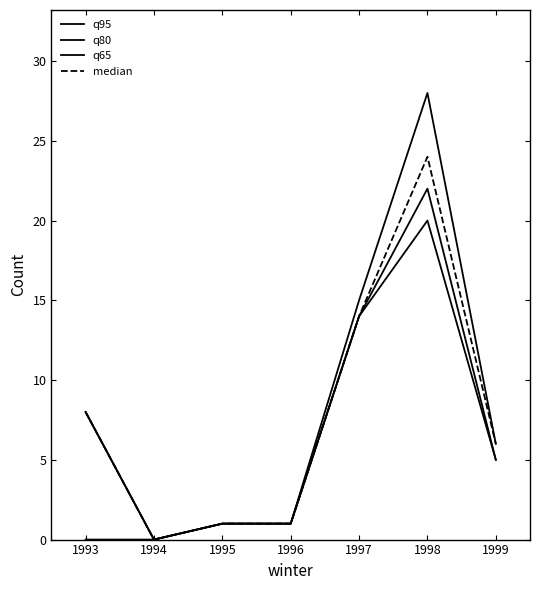

Reading left to right, list all the values displayed in this chart.

q95: 0	0	1	1	15	28	6
q80: 8	0	1	1	14	22	5
q65: 8	0	1	1	14	20	5
median: 8	0	1	1	14	24	6